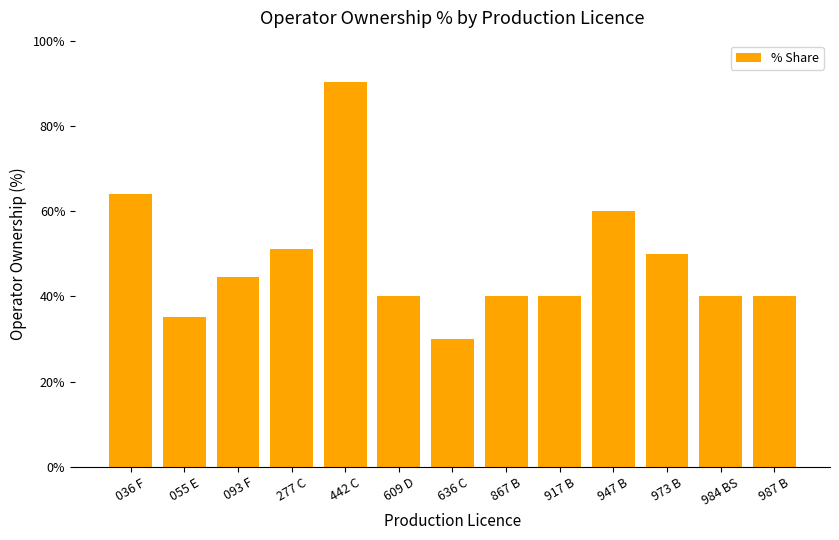

What is the difference between the values at 036 F and 442 C?

26.3